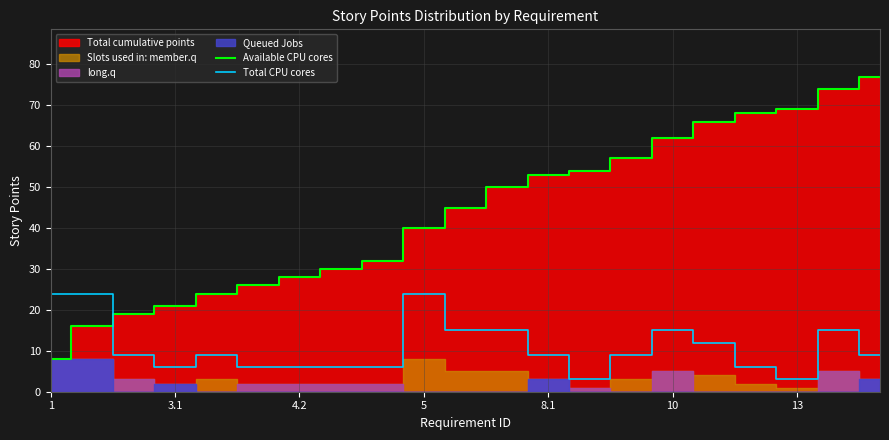

Which has a higher value, 20 or 14?

20